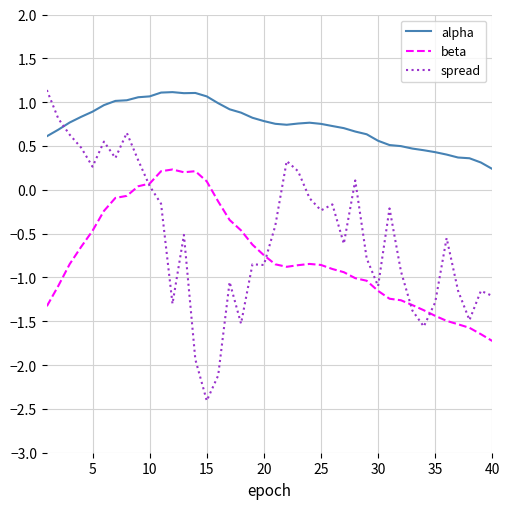

True or false: beta and alpha intersect in this chart.

False